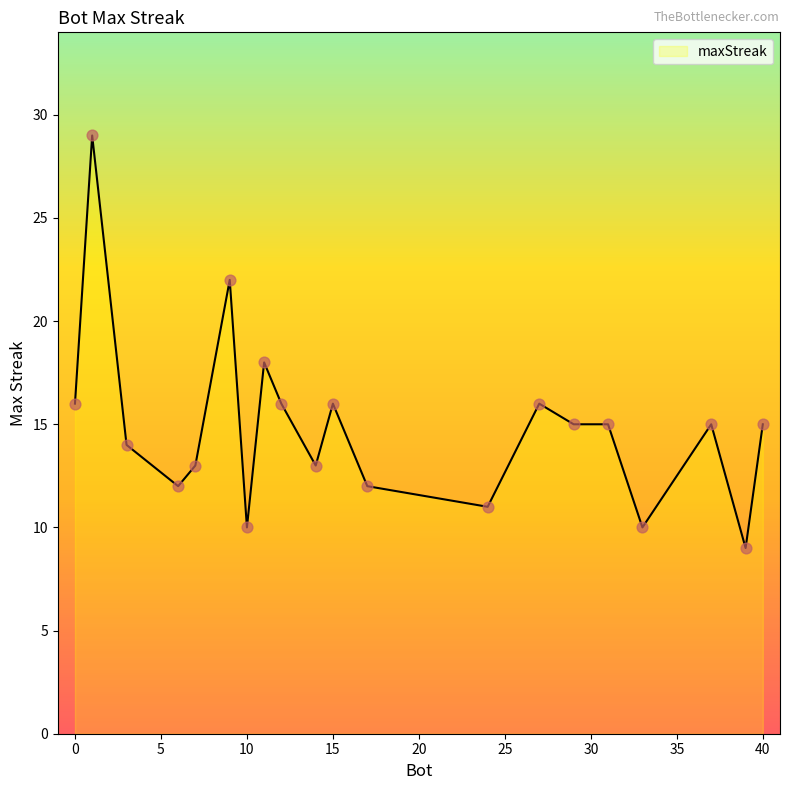

What is the smallest value displayed?

9